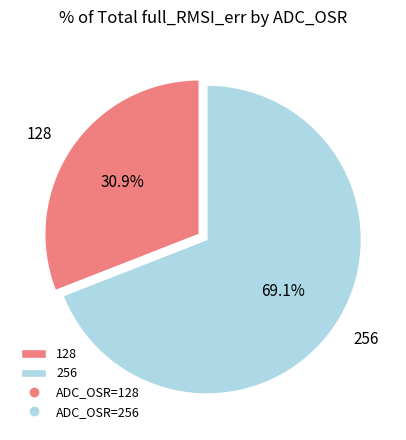

What portion of the pie excludes 256?

30.9%